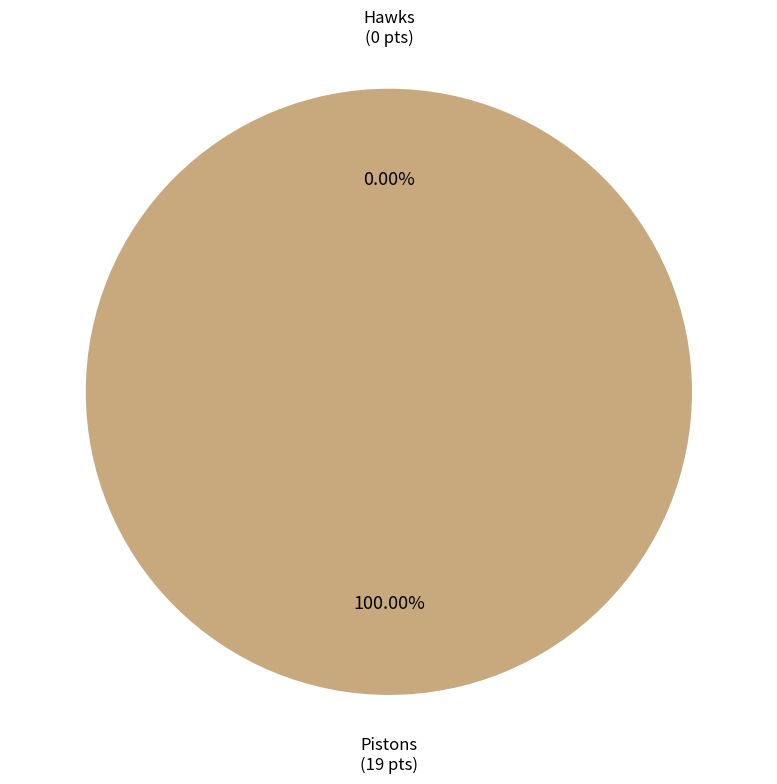

Does Hawks account for over 50% of the chart?

No